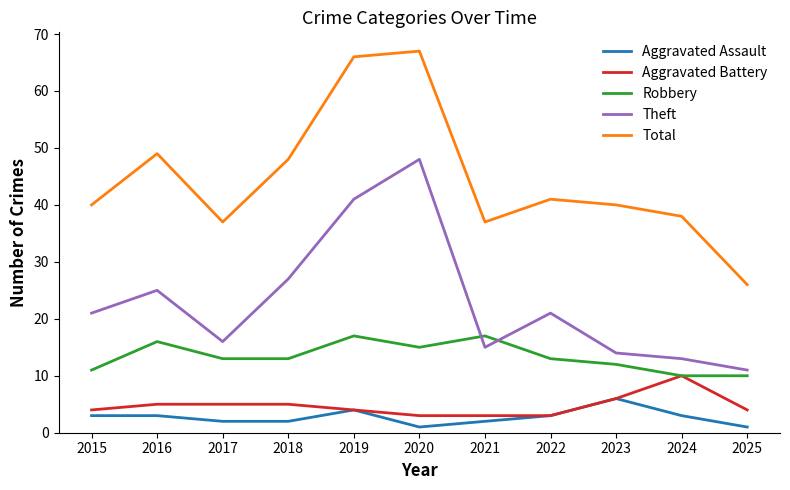

What is the difference between the maximum and second lowest values in the Aggravated Assault series?

5